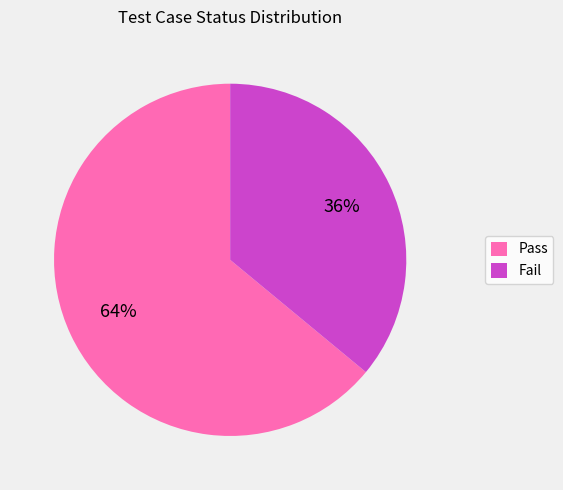

Rank the categories by value from lowest to highest.

Fail, Pass